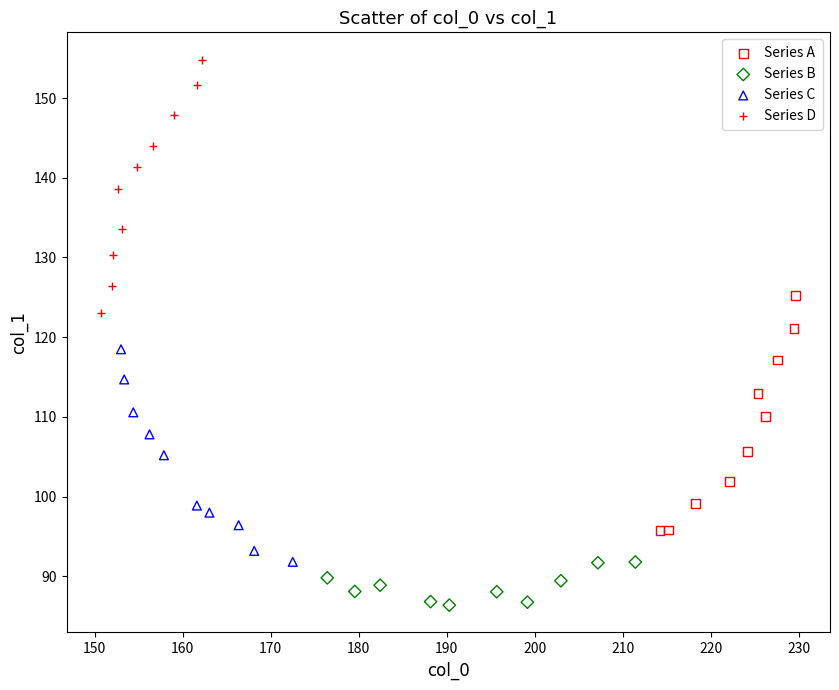

Which series reaches the minimum Y coordinate?

Series B